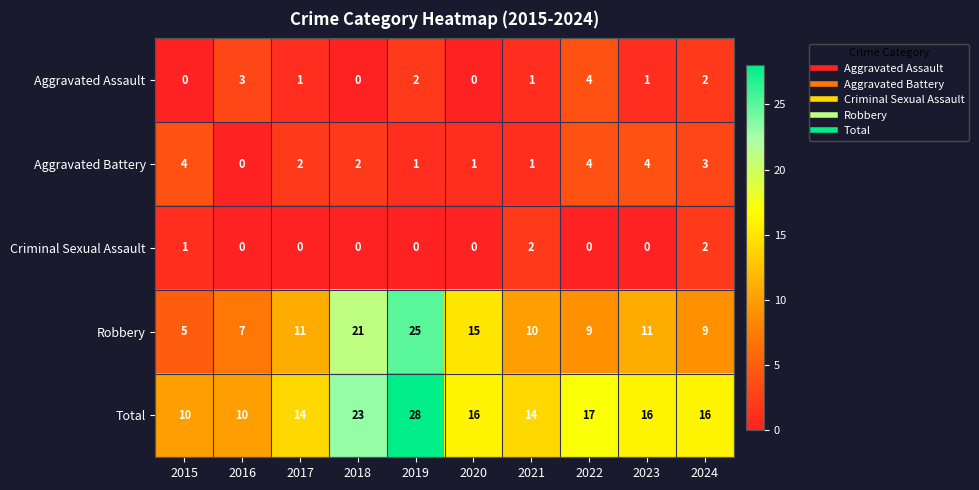

Which series has the largest range (max minus min)?

Robbery